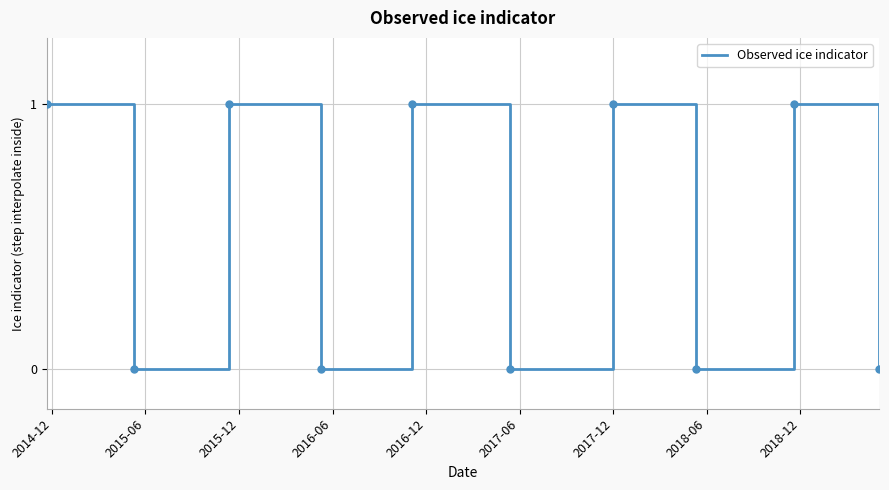

Count the number of data series in this chart.

1